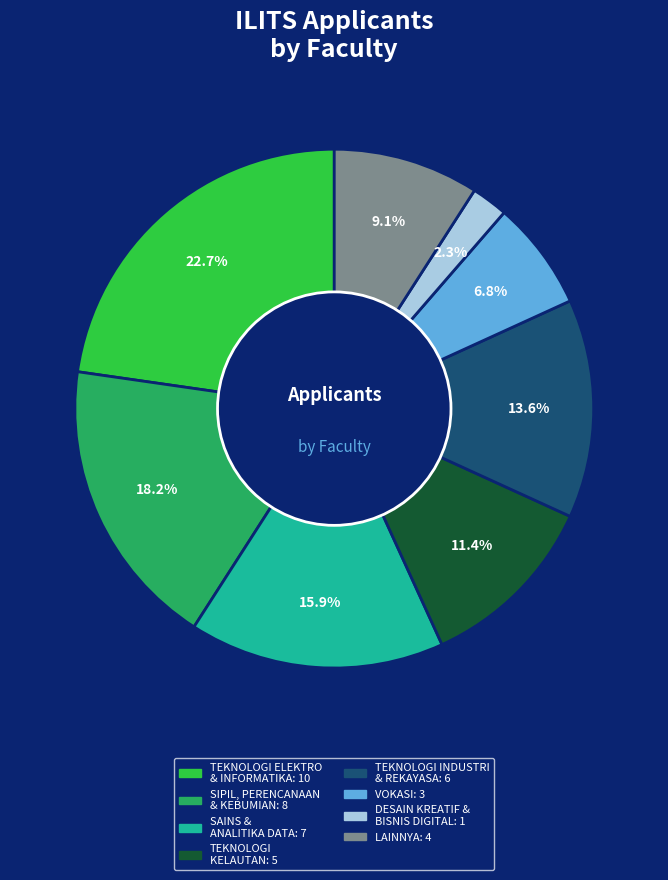

Is there any slice that represents more than half of the pie?

No